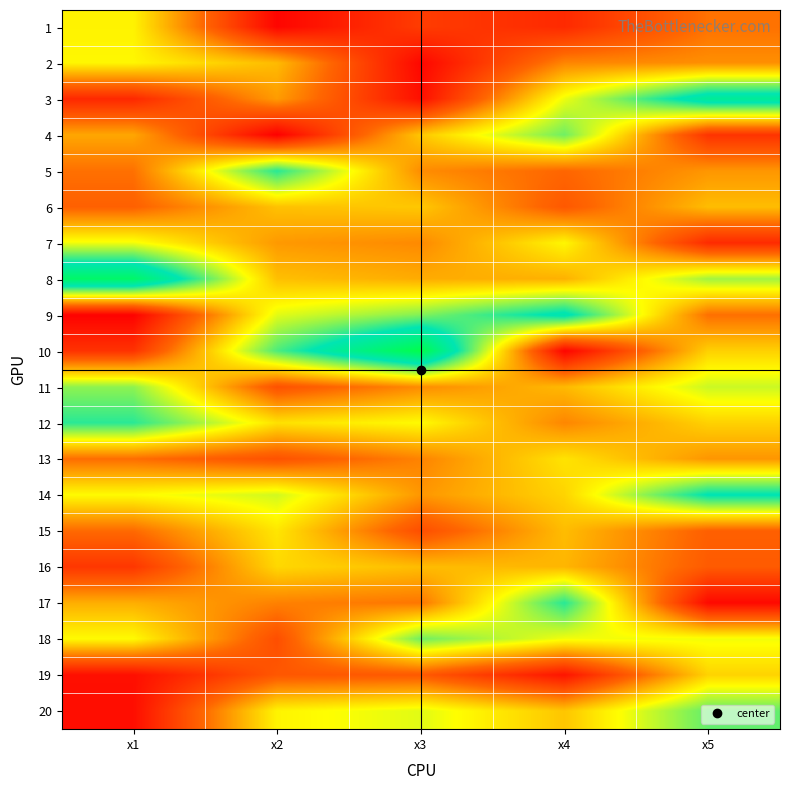

Which has a higher value, x1 or x3?

x1